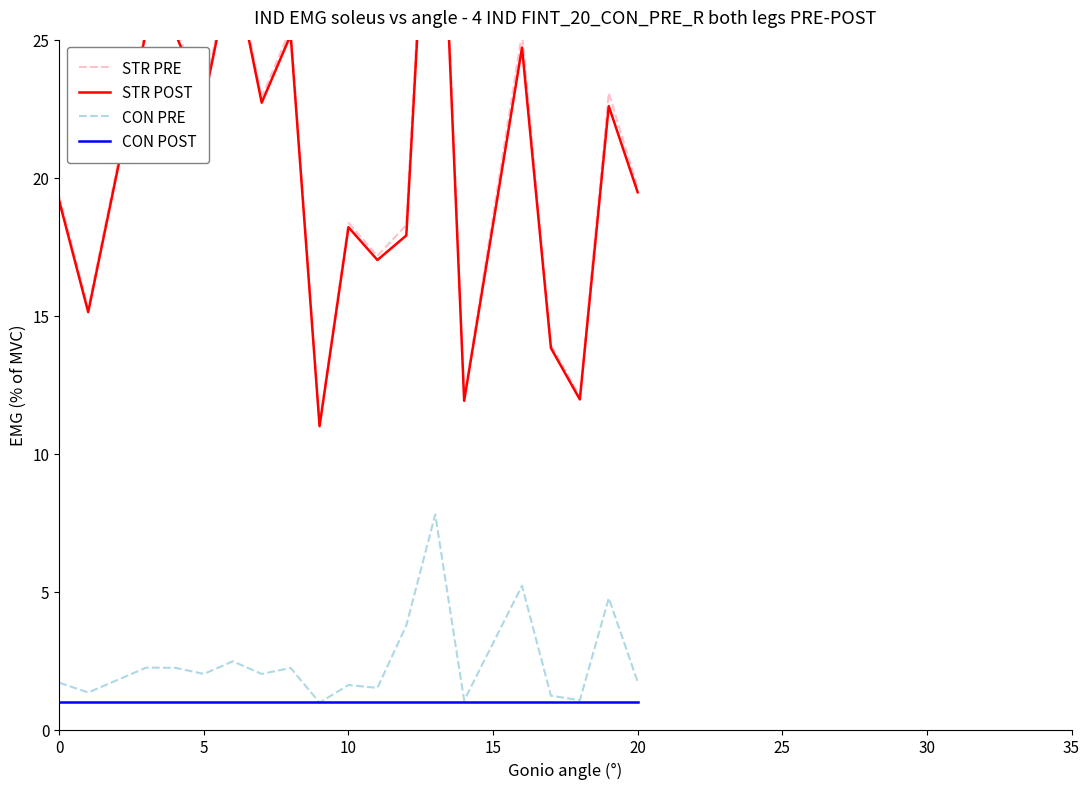

What is the value of the CON POST point at the 13th from the left?

1.0